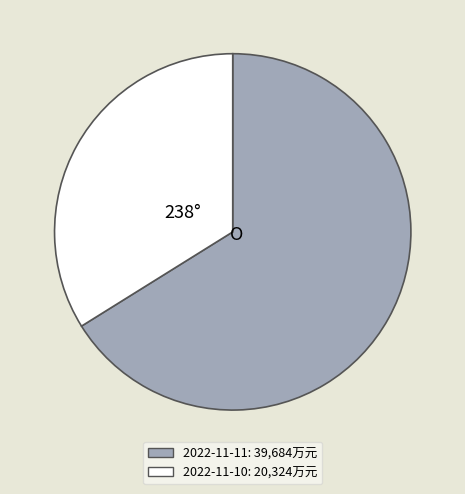

How many slices are in this pie chart?

2